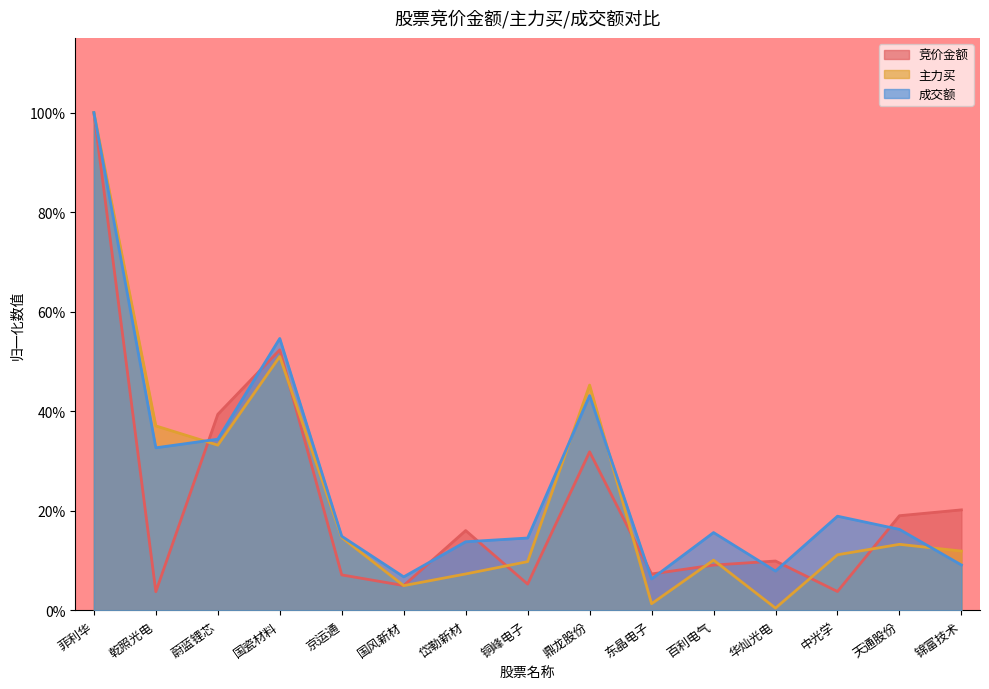

What is the value of the 成交额 point at the 15th from the left?

0.1